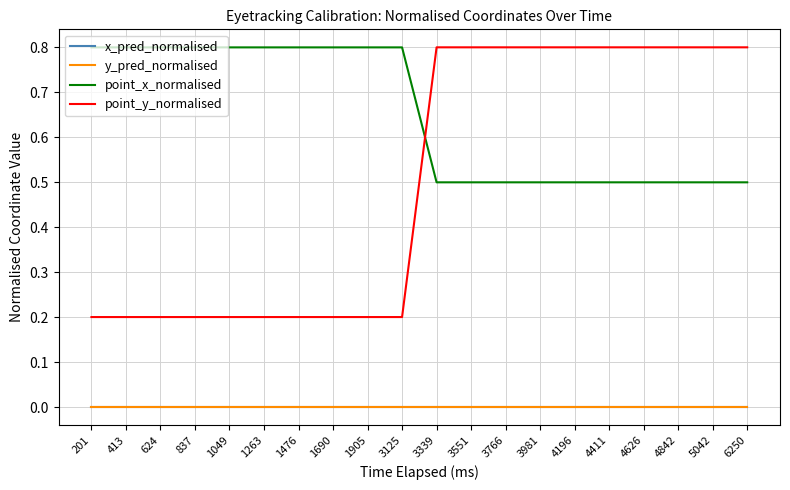

Reading left to right, extract all data points from this chart.

x_pred_normalised: 0.0	0.0	0.0	0.0	0.0	0.0	0.0	0.0	0.0	0.0	0.0	0.0	0.0	0.0	0.0	0.0	0.0	0.0	0.0	0.0
y_pred_normalised: 0.0	0.0	0.0	0.0	0.0	0.0	0.0	0.0	0.0	0.0	0.0	0.0	0.0	0.0	0.0	0.0	0.0	0.0	0.0	0.0
point_x_normalised: 0.8	0.8	0.8	0.8	0.8	0.8	0.8	0.8	0.8	0.8	0.5	0.5	0.5	0.5	0.5	0.5	0.5	0.5	0.5	0.5
point_y_normalised: 0.2	0.2	0.2	0.2	0.2	0.2	0.2	0.2	0.2	0.2	0.8	0.8	0.8	0.8	0.8	0.8	0.8	0.8	0.8	0.8